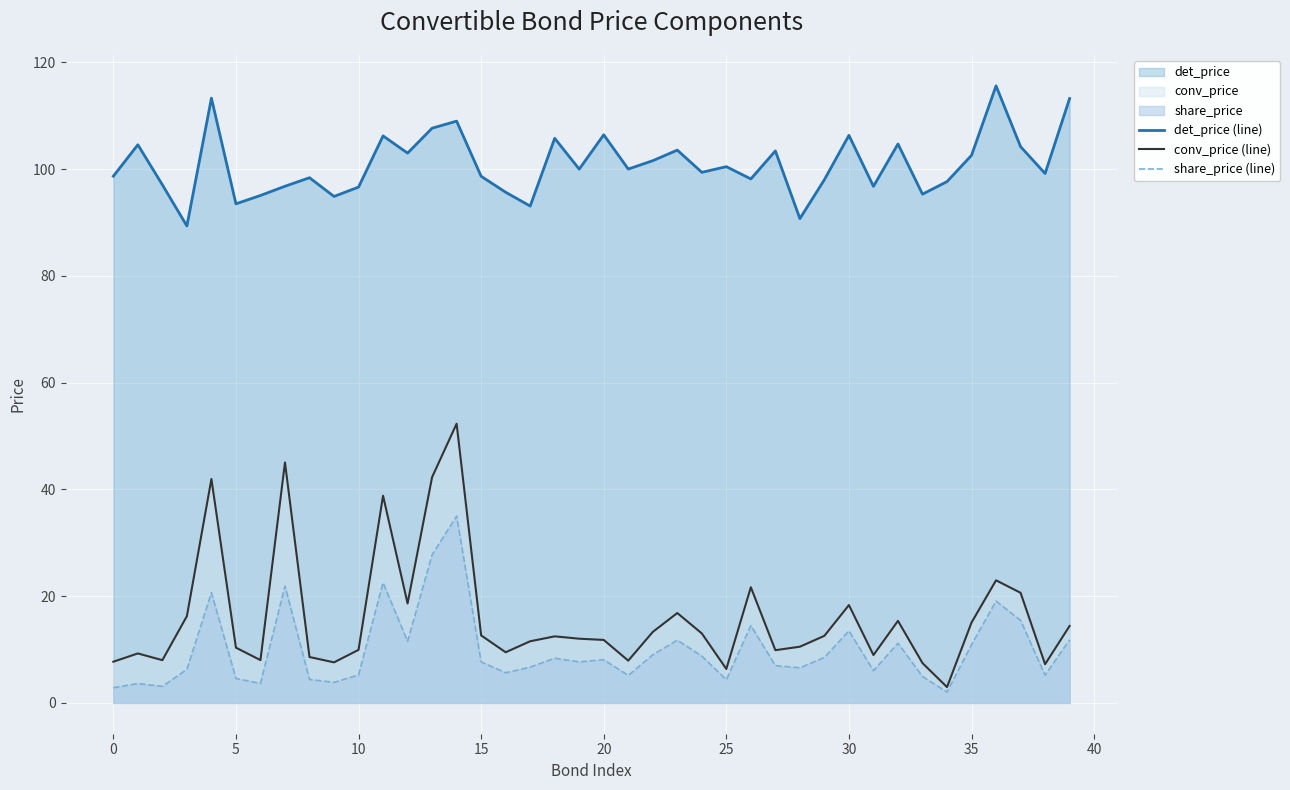

True or false: share_price (line) has a value of 5.2 at 10.

True